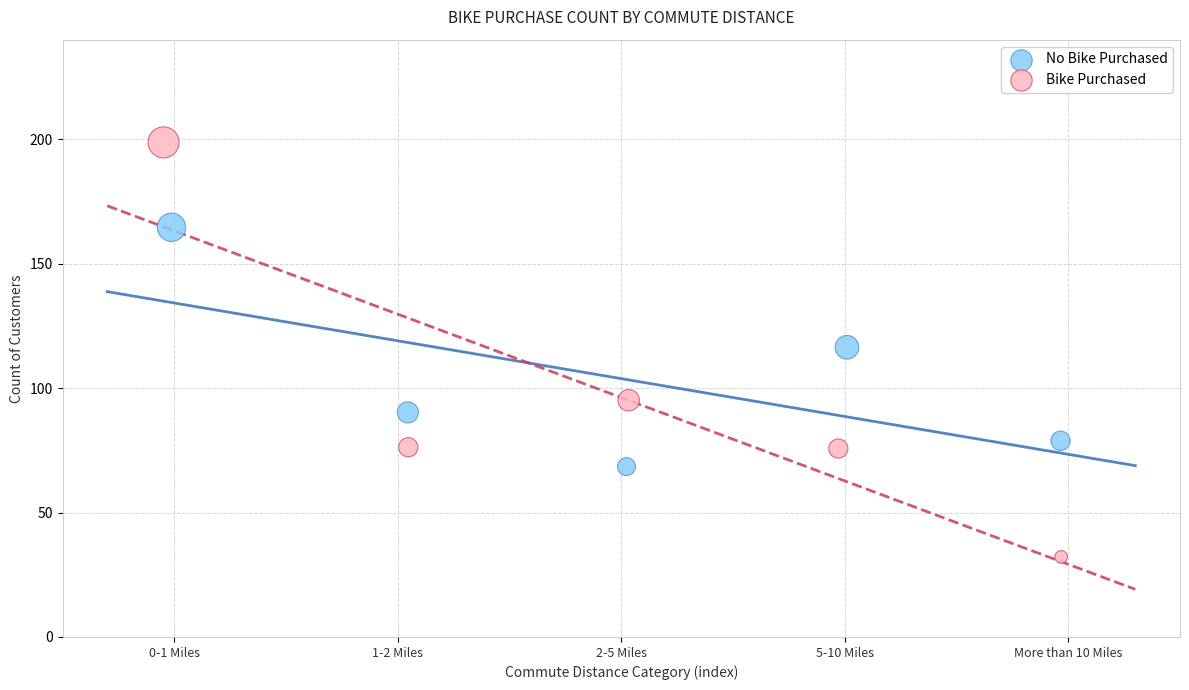

What are all the series names shown in the legend?

No Bike Purchased, Bike Purchased